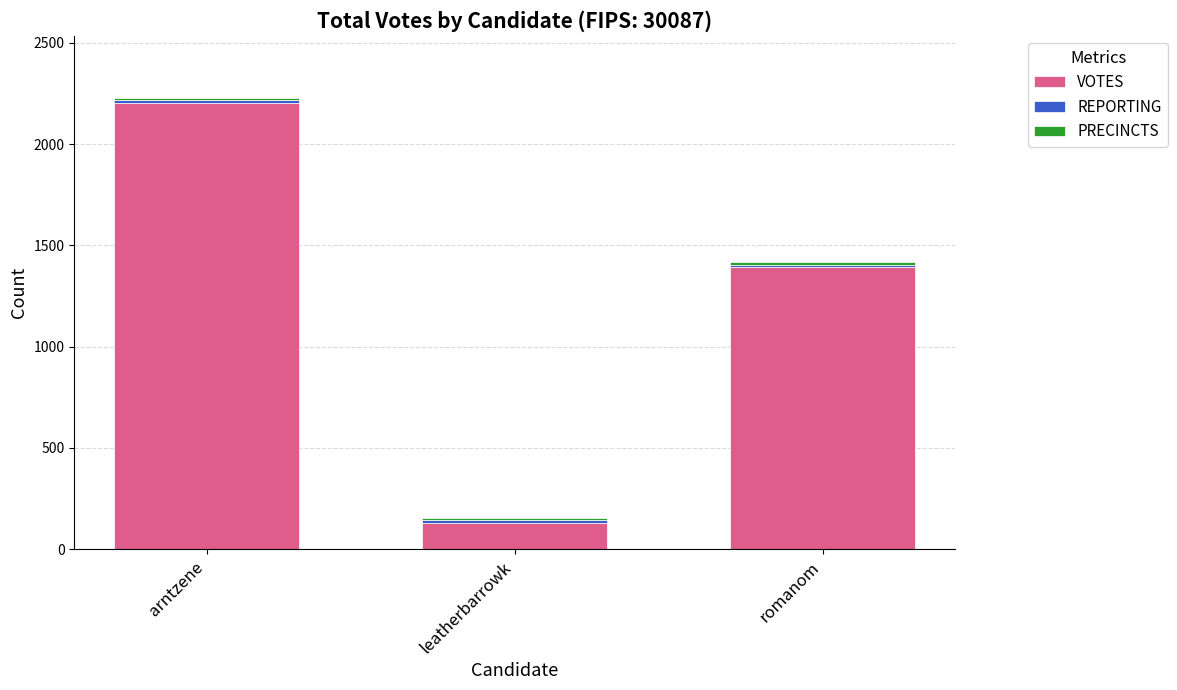

At which label does VOTES reach its minimum?

leatherbarrowk